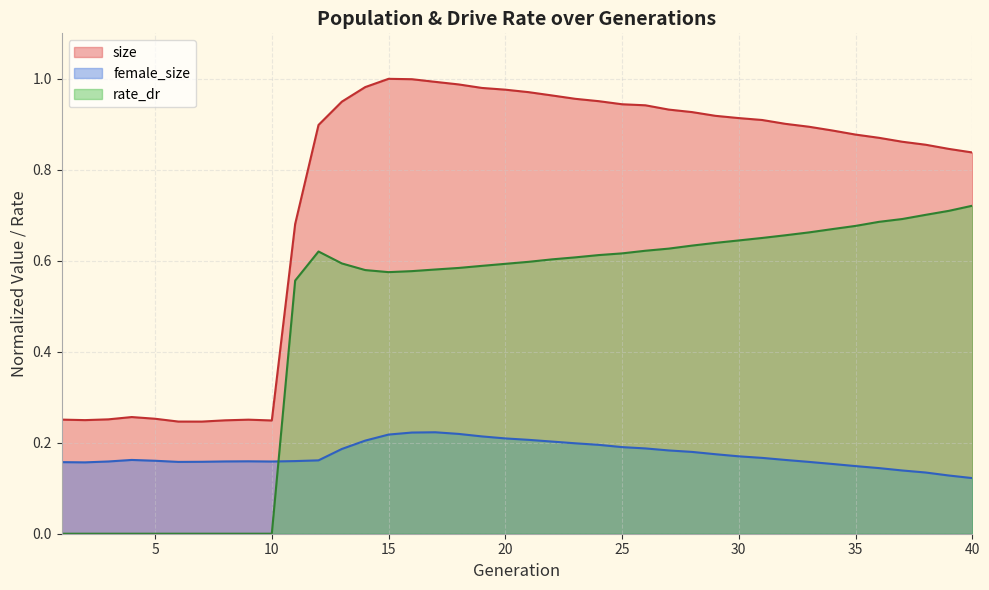

At which category is the sum across all series the highest?

16